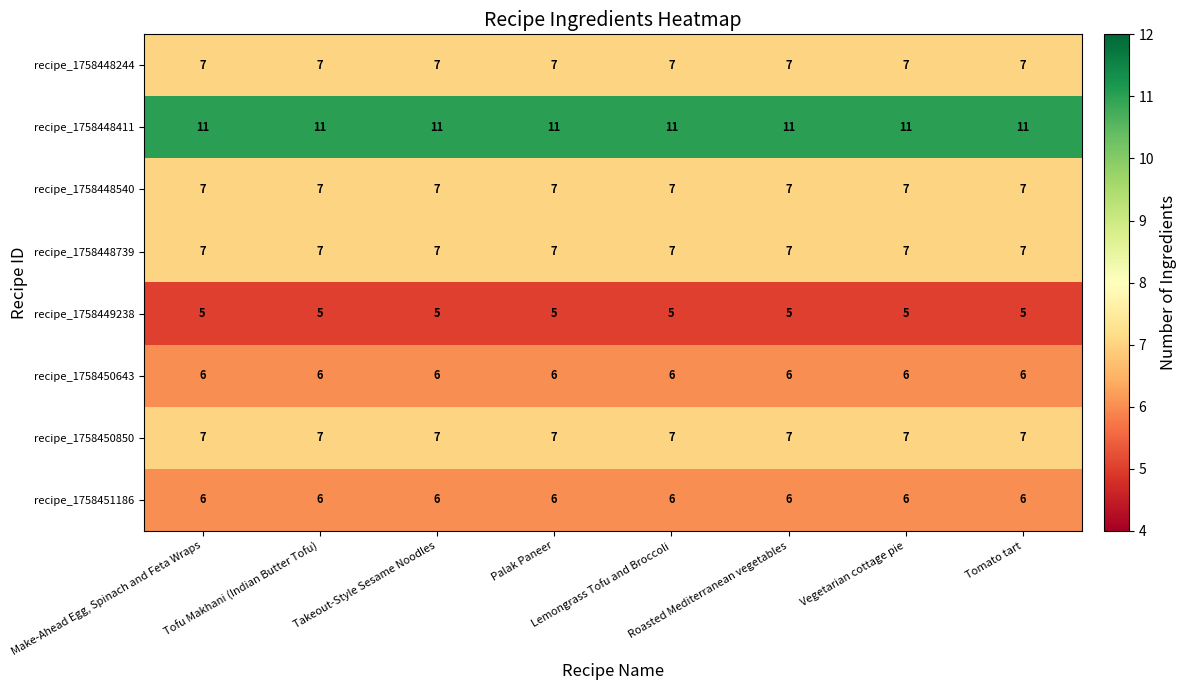

What is the sum of all recipe_1758449238 values?

40